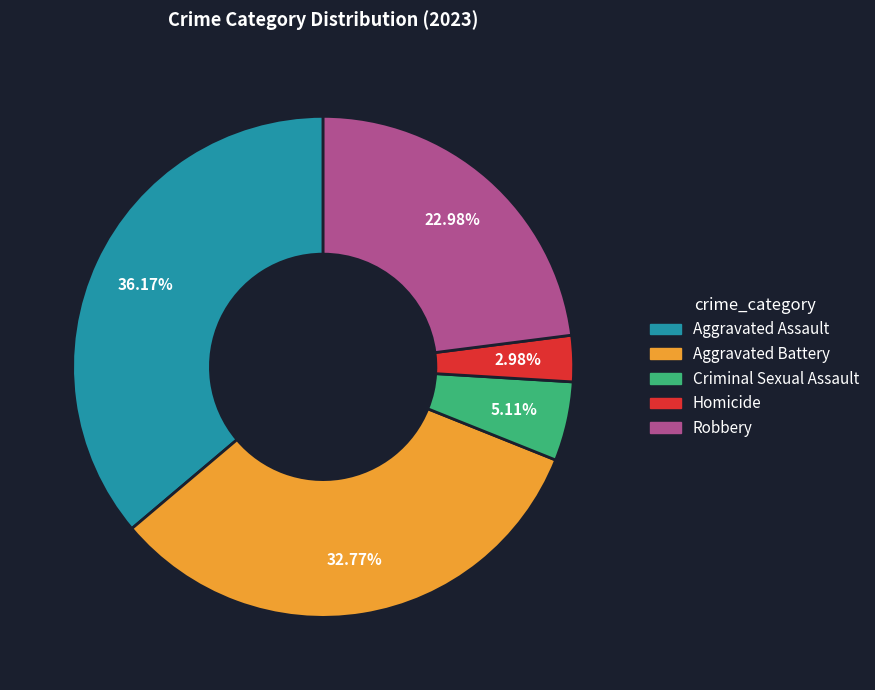

Does Aggravated Assault account for over 50% of the chart?

No